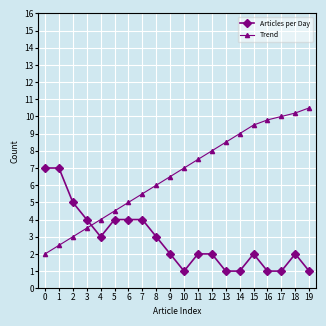

What is the sum of all Articles per Day values?

57.0